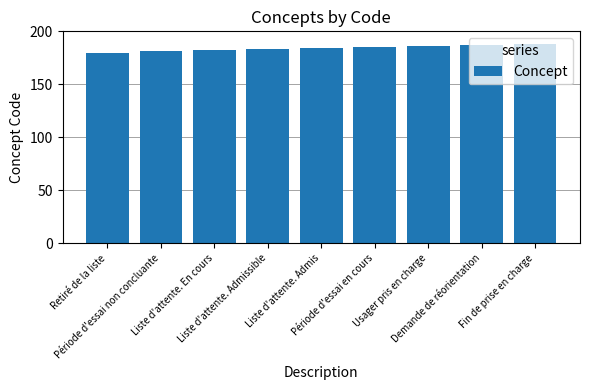

What is the label of the 5th bar from the left?

Liste d'attente. Admis